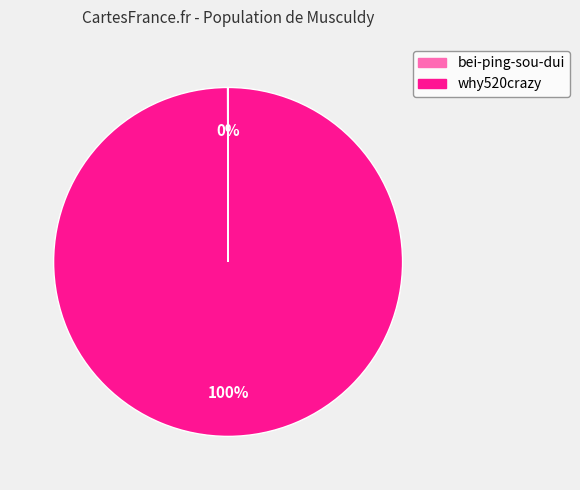

Which slice is the largest?

why520crazy